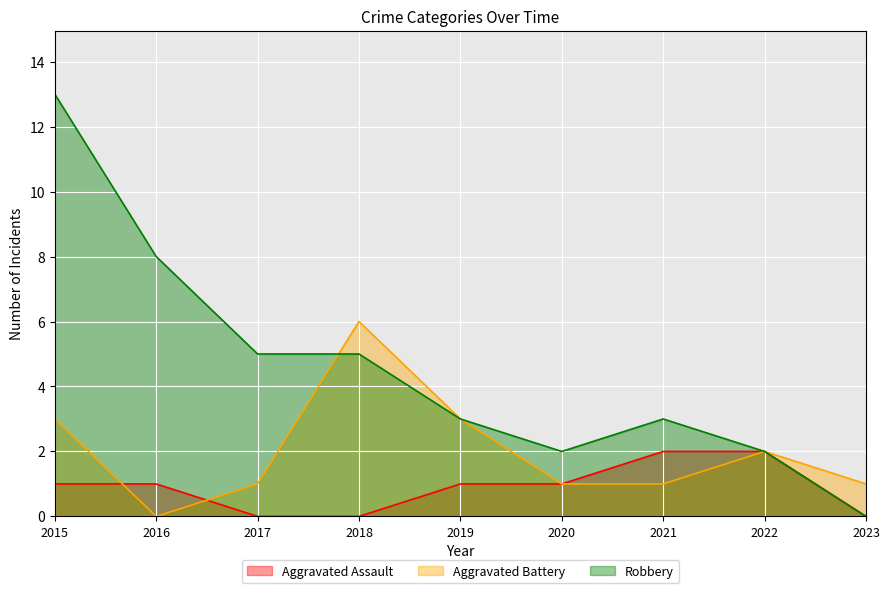

What is the difference between the Aggravated Assault values at 2022 and 2019?

1